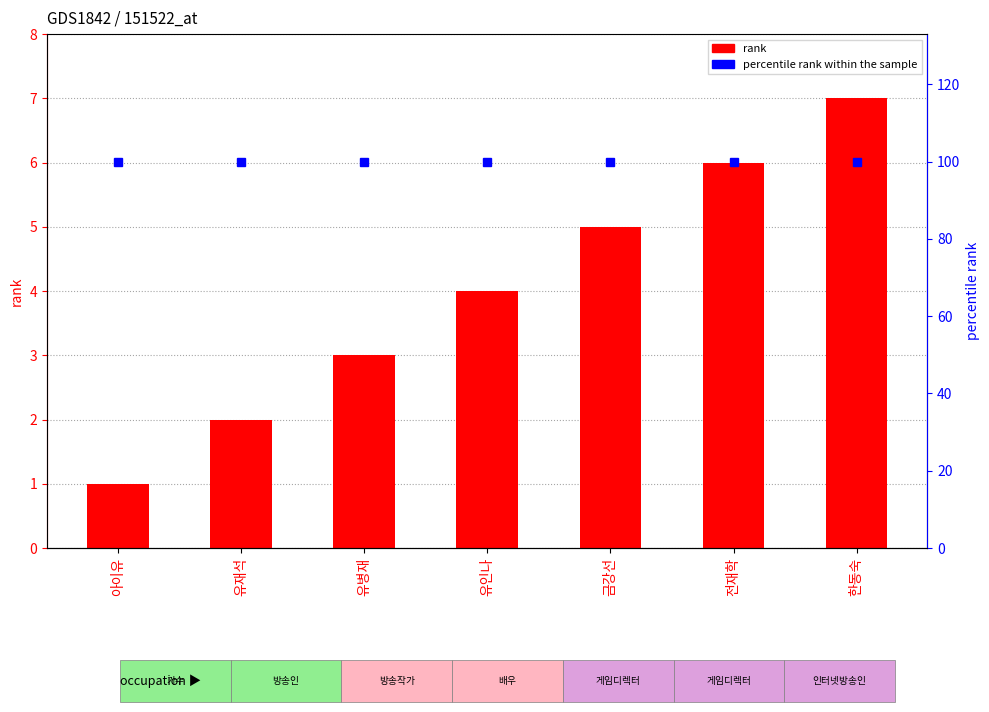

What is the label of the 3rd bar from the left?

유병재